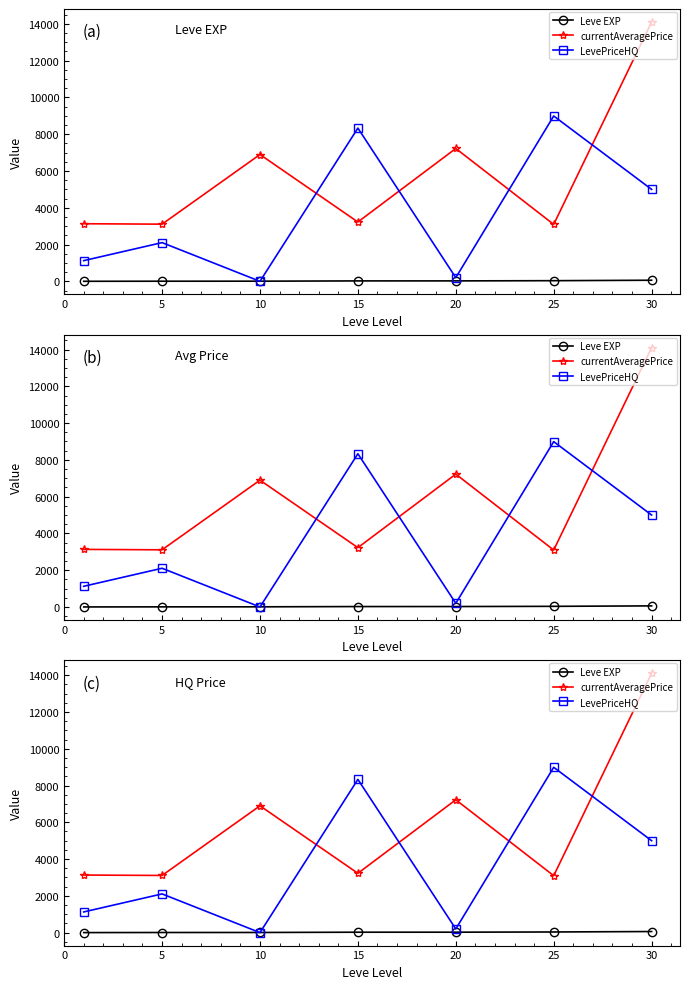

Where does the Leve EXP series first go above 22?

15